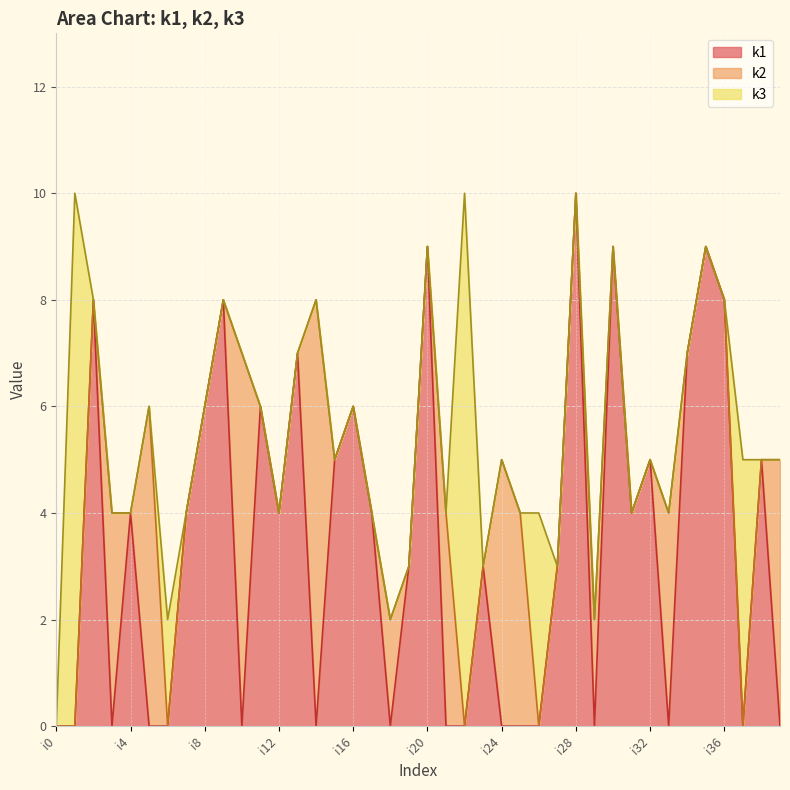

Which series changed the most between i7 and i15?

k1